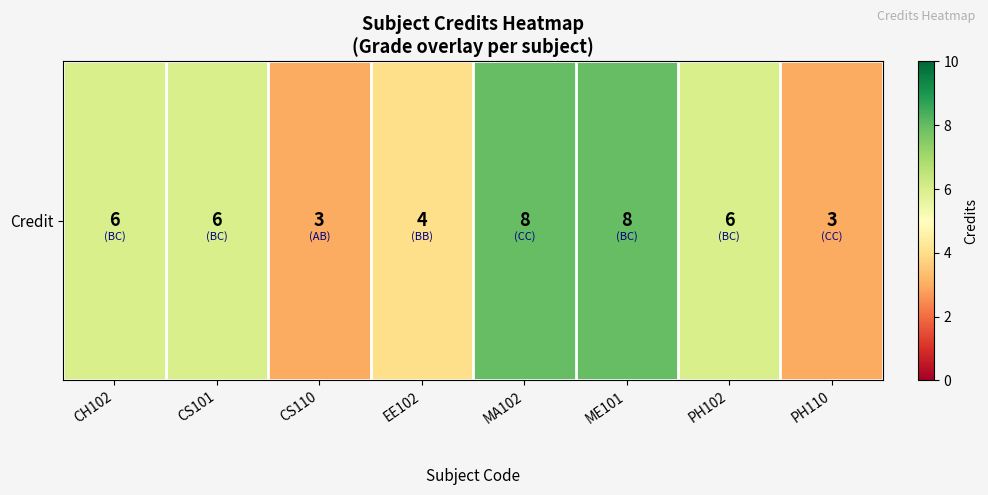

Where does the data first go above 6?

MA102